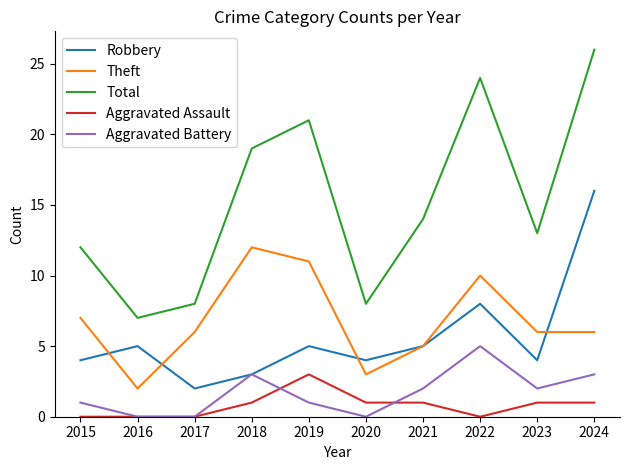

Count the Aggravated Battery values in the range 0 to 3.

9